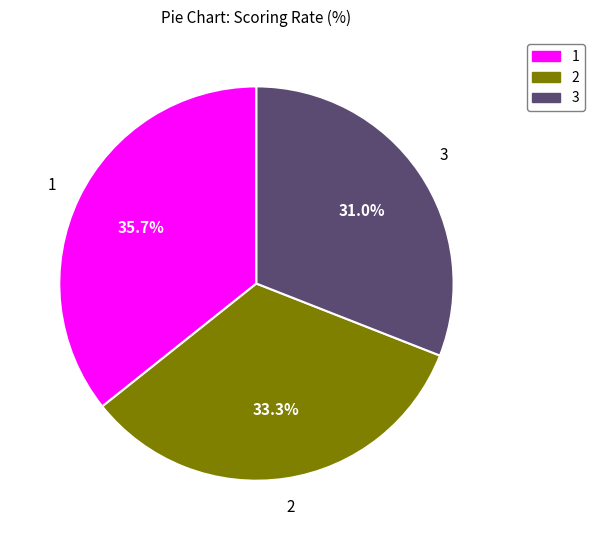

Is there any slice that represents more than half of the pie?

No